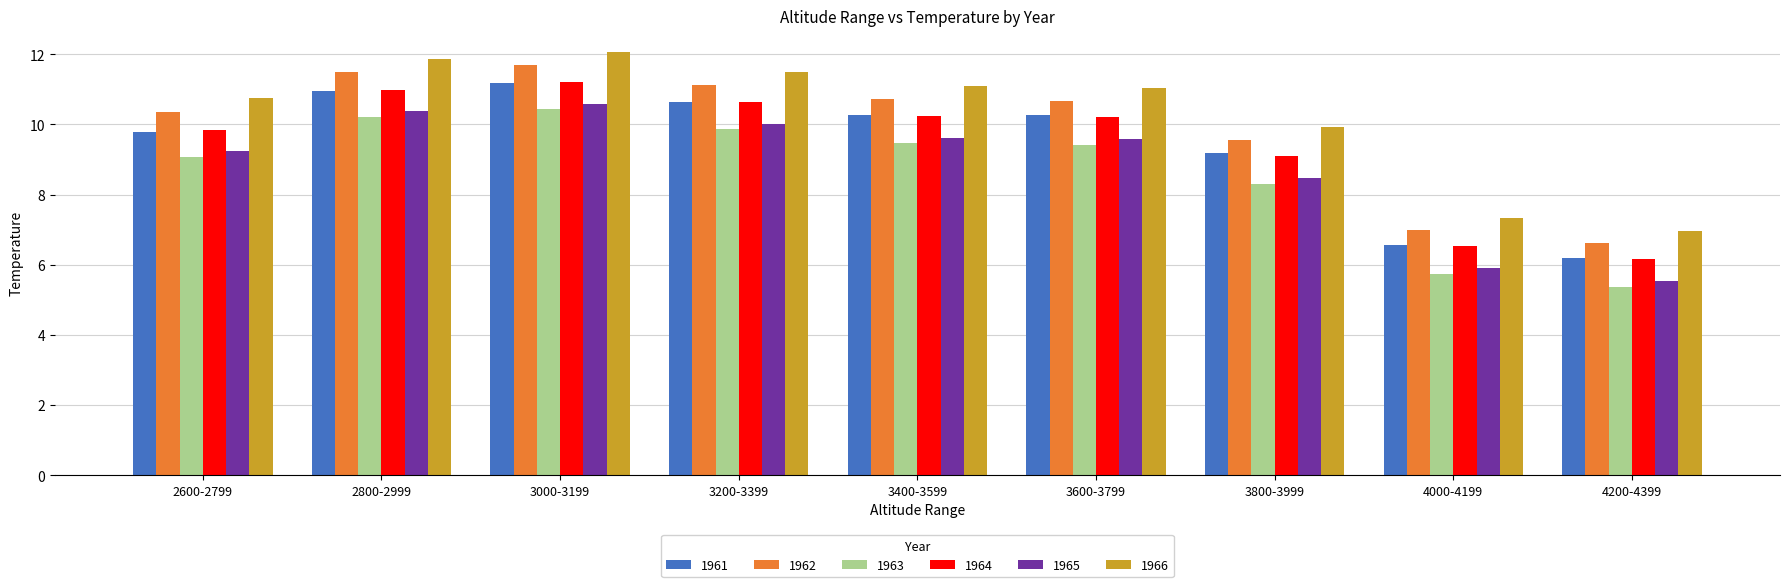

Which label corresponds to the smallest value in the chart?

4200-4399